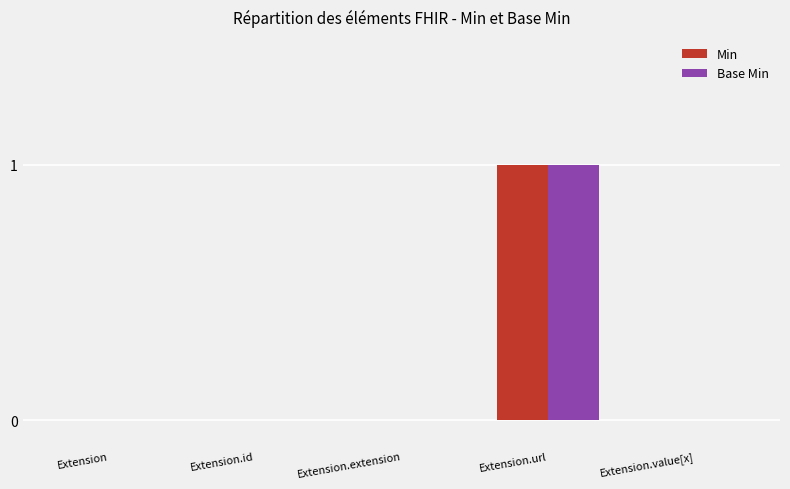

What is the sum of all Base Min values?

1